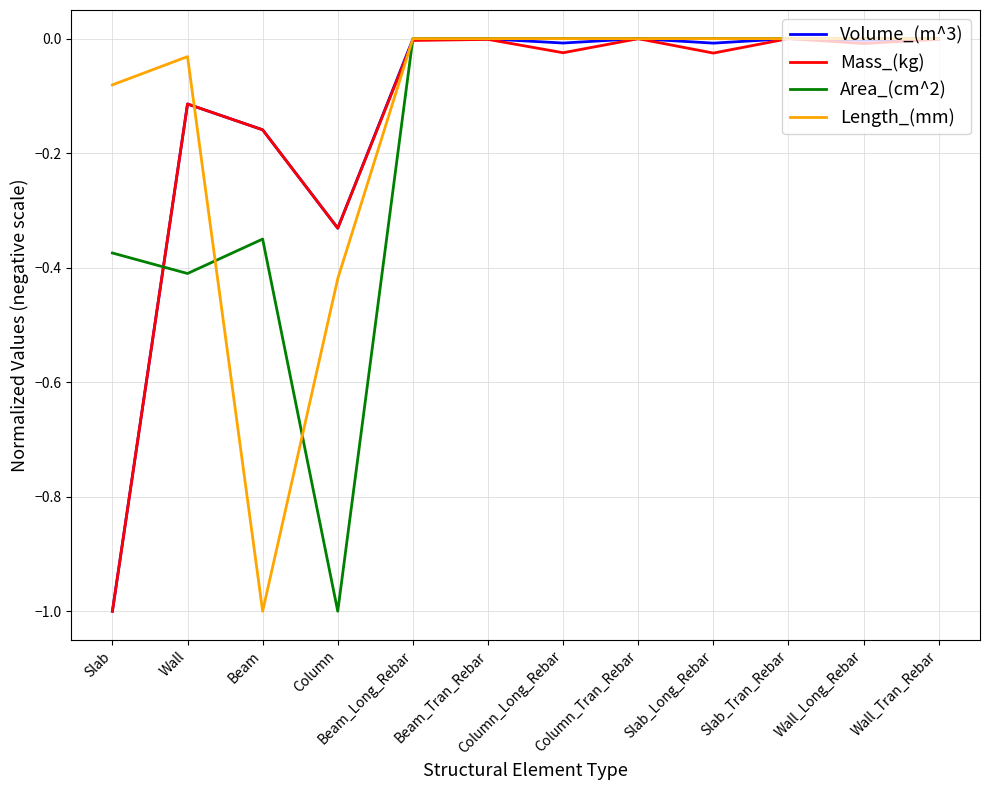

Is it true that Length_(mm) equals -0.4 at Column?

True